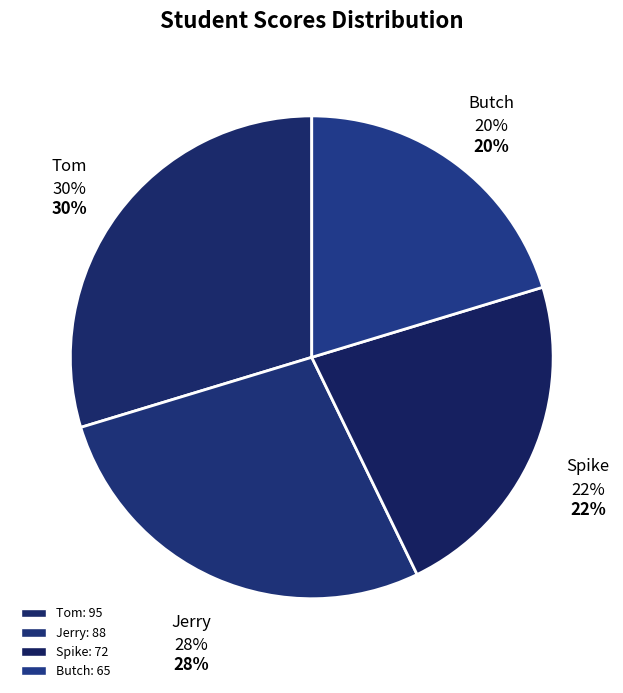

Is it true that Spike is 30% of the pie?

False